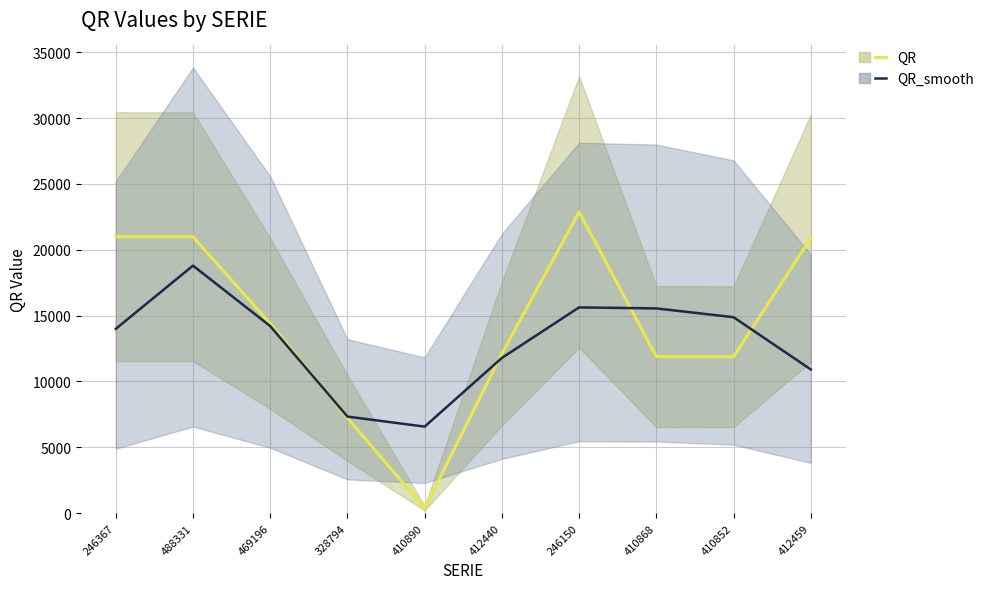

At 469196, list the series in order from largest to smallest.

QR, QR_smooth